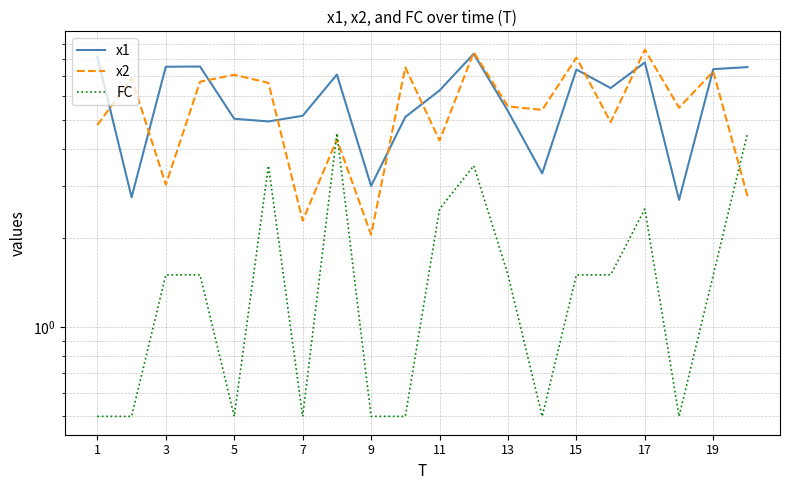

How many series are shown in this chart?

3